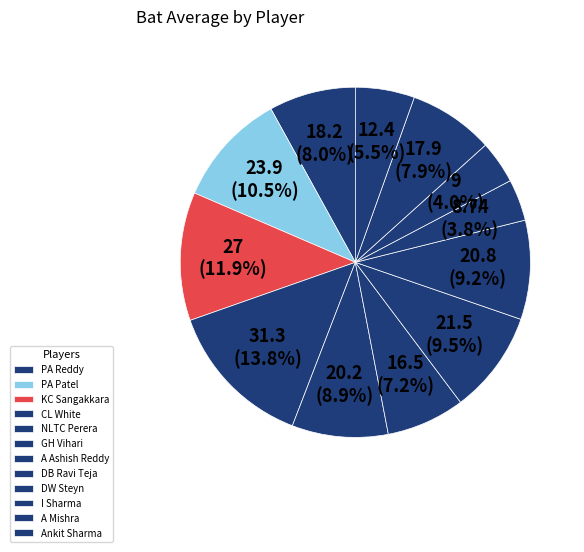

How many segments does this pie chart have?

12